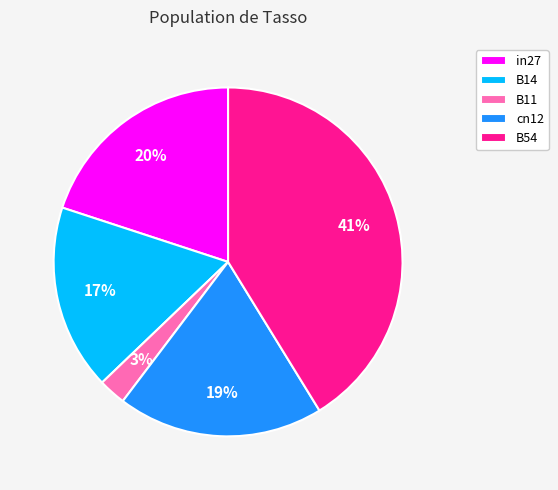

What is the largest slice in the pie chart?

B54